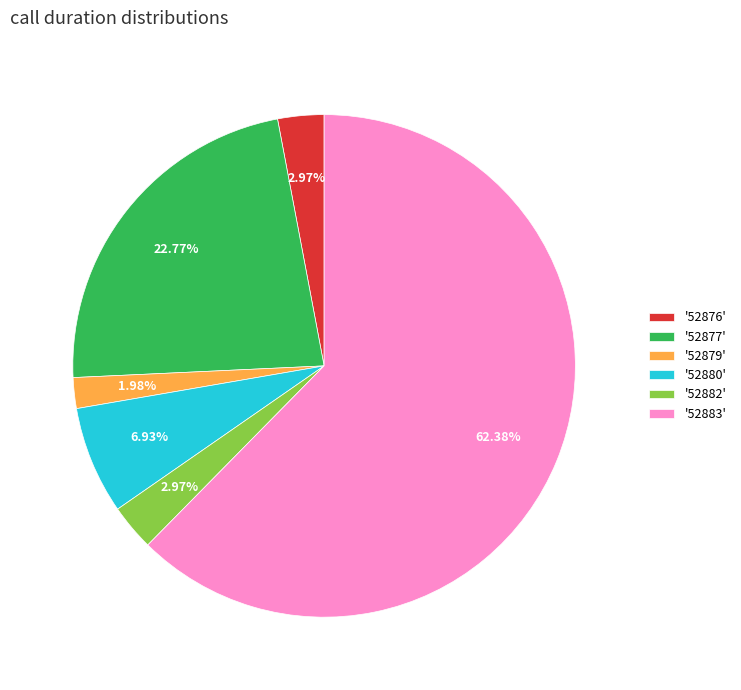

Which category has the biggest portion of the pie?

'52883'